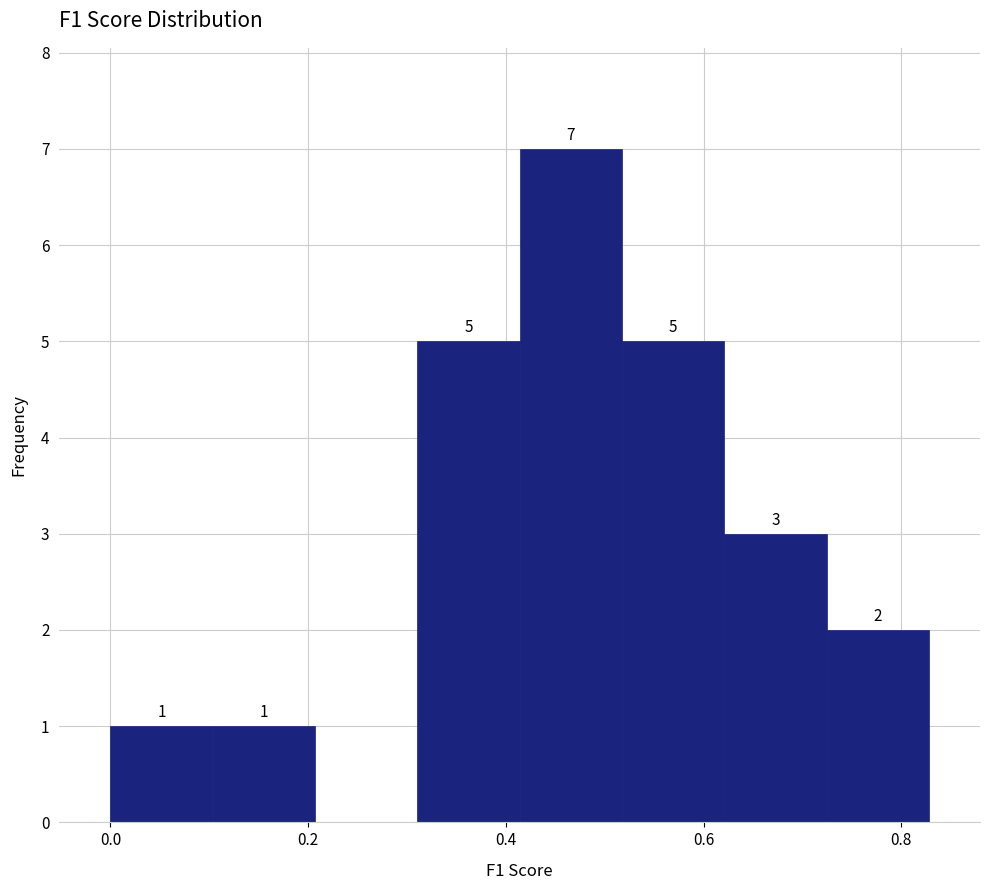

Which range on the x-axis has the tallest bar?

0.42 to 0.52